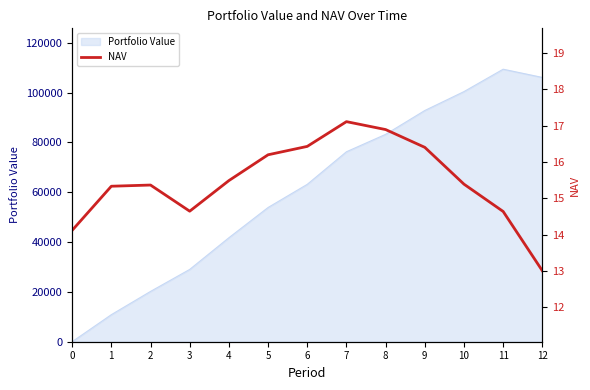

What is the change in value from 2 to 7?

+1.7